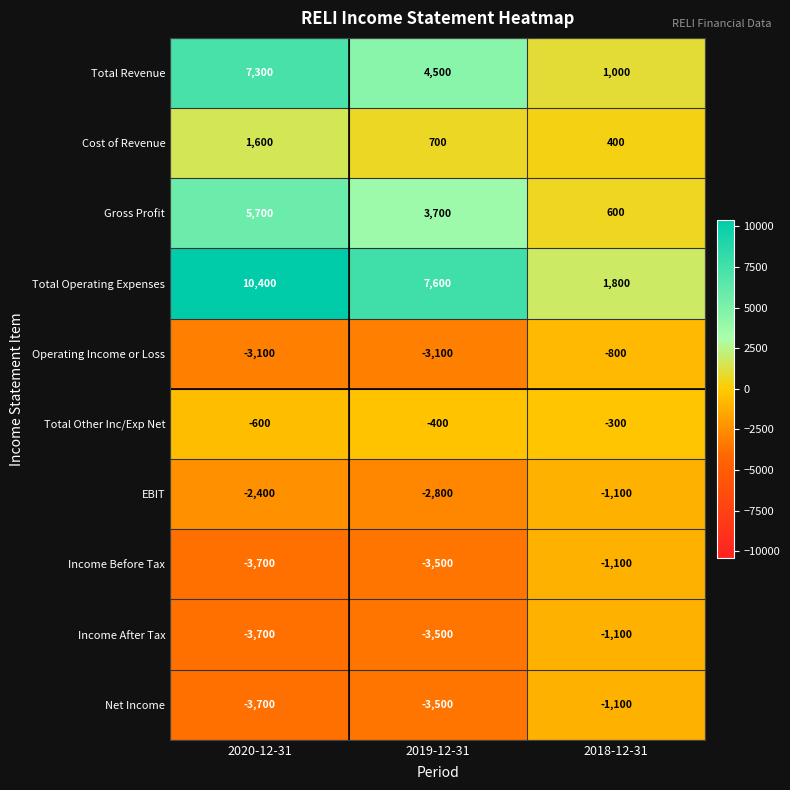

The Total Revenue series shows 3001 at 2020-12-31. True or false?

False